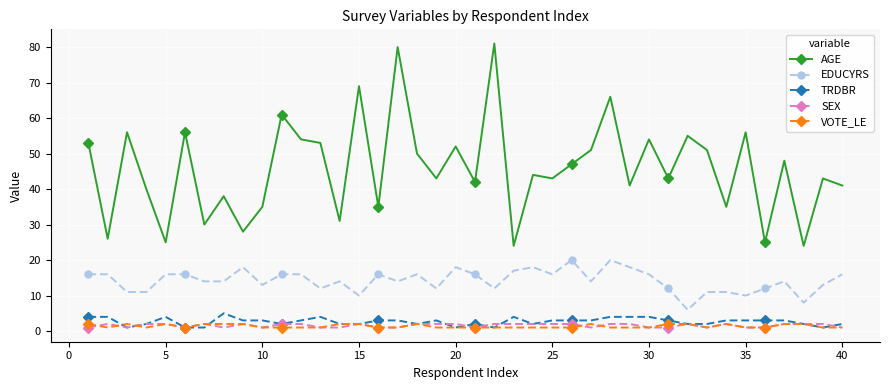

What is the lowest value of the AGE series?

24